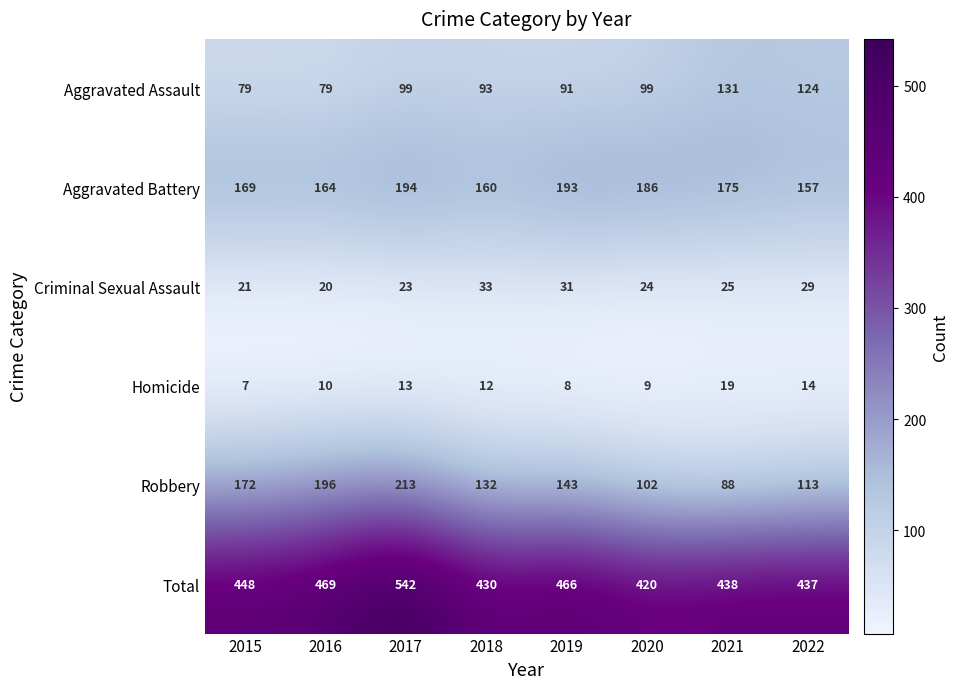

Which series has the largest total across all categories?

Total